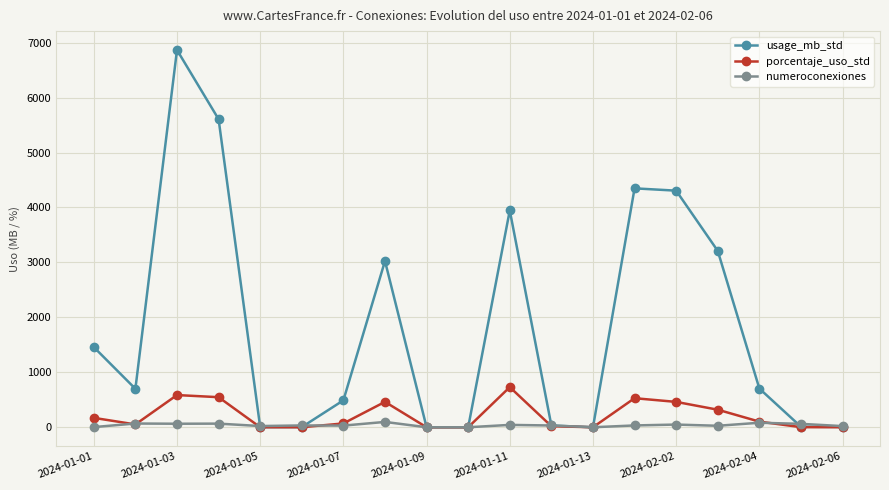

Which series has the largest total across all categories?

usage_mb_std